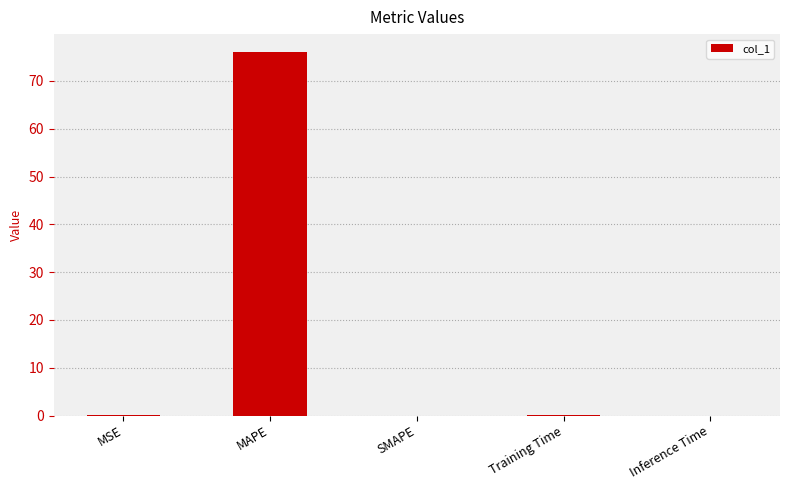

Which has a higher value, MAPE or MSE?

MAPE